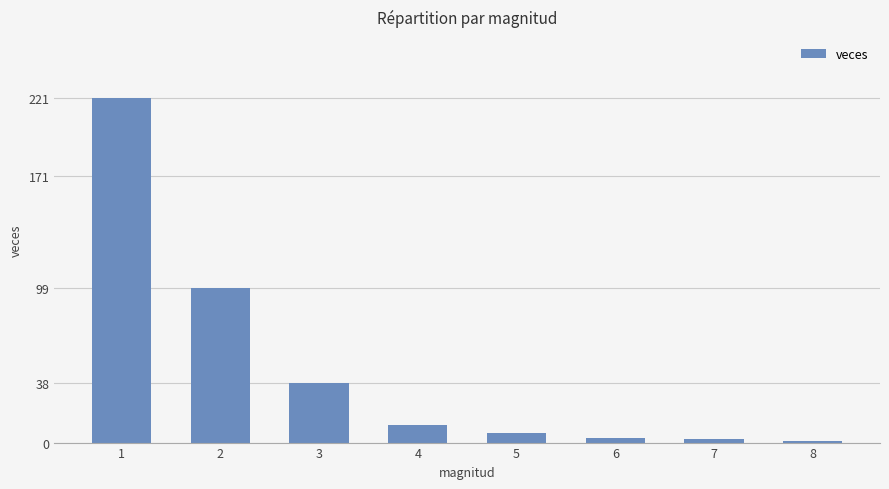

What is the average value?

48